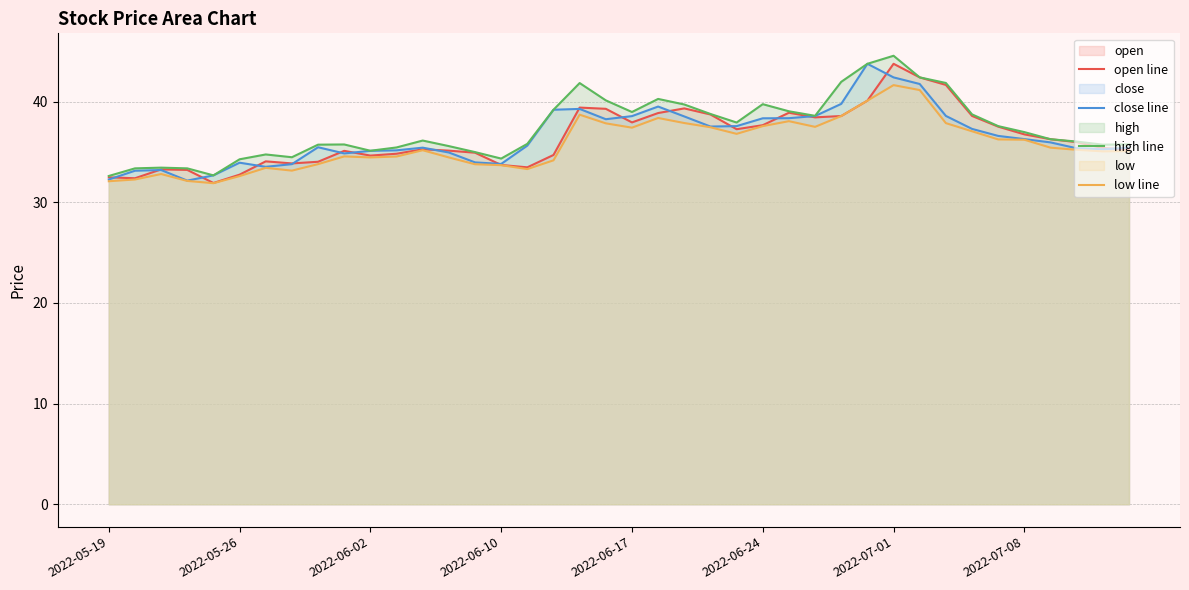

What position from the right is 11?

29